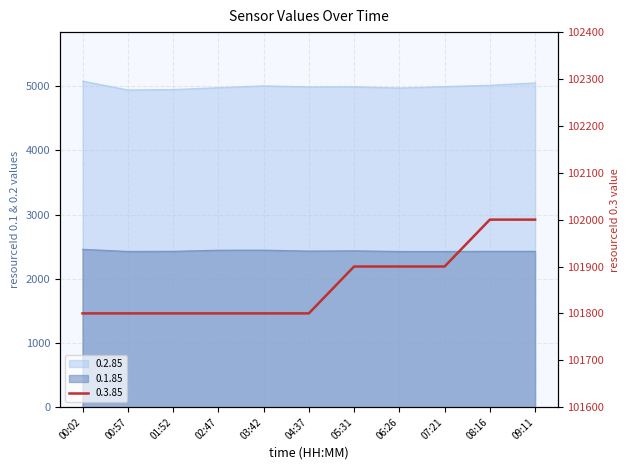

What is the label of the 5th point from the left?

03:42